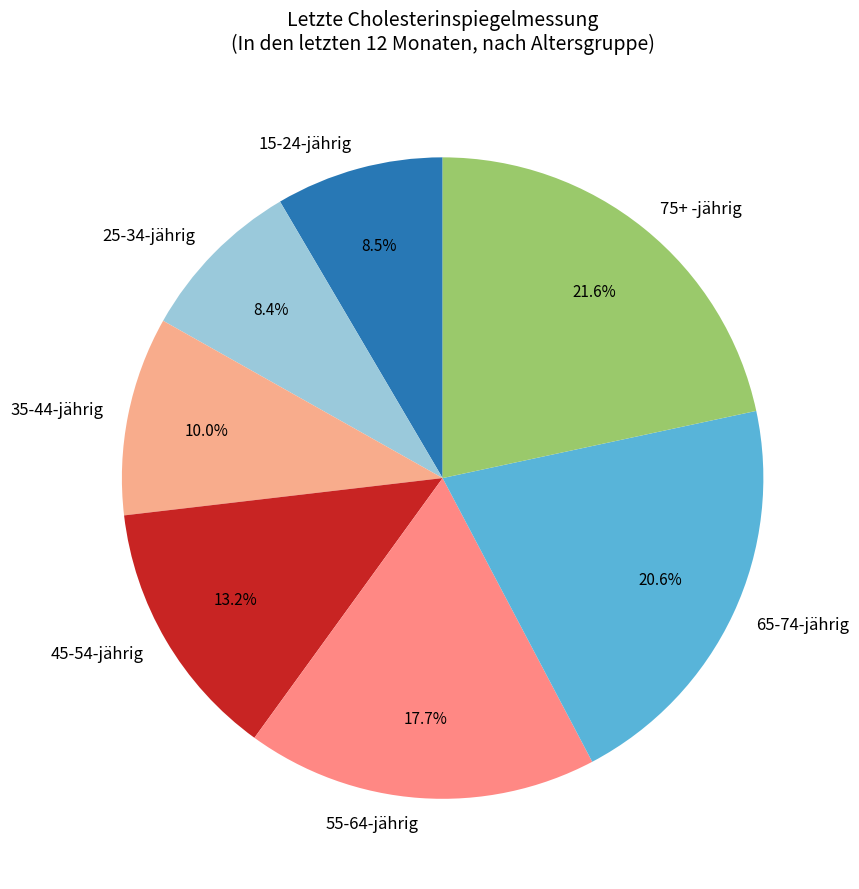

Which has a higher value, 65-74-jährig or 55-64-jährig?

65-74-jährig